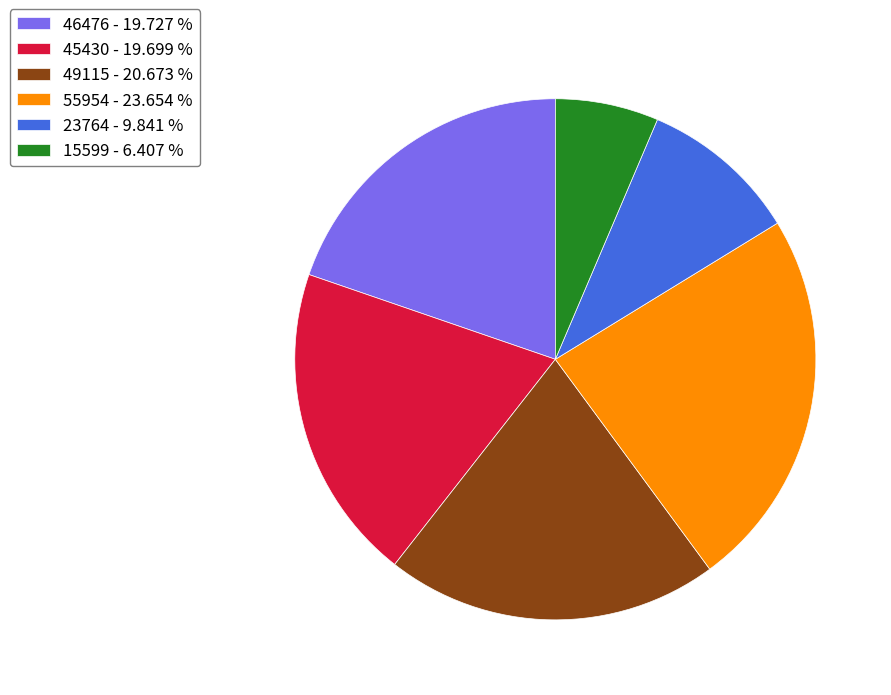

How many slices are in this pie chart?

6